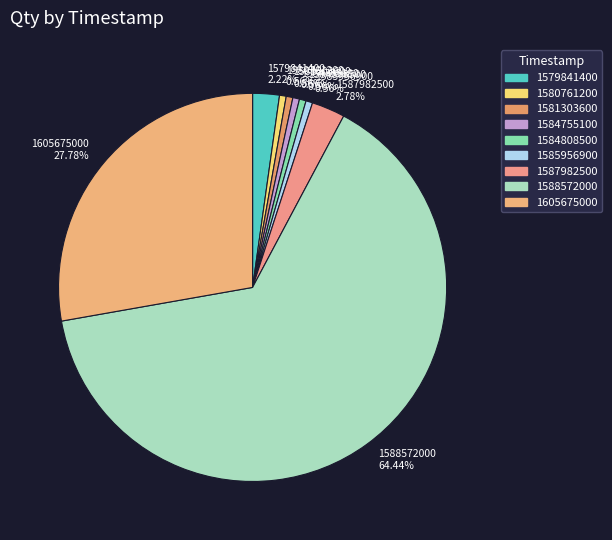

Combined, what portion of the pie is 1580761200 and 1581303600?

1.1%